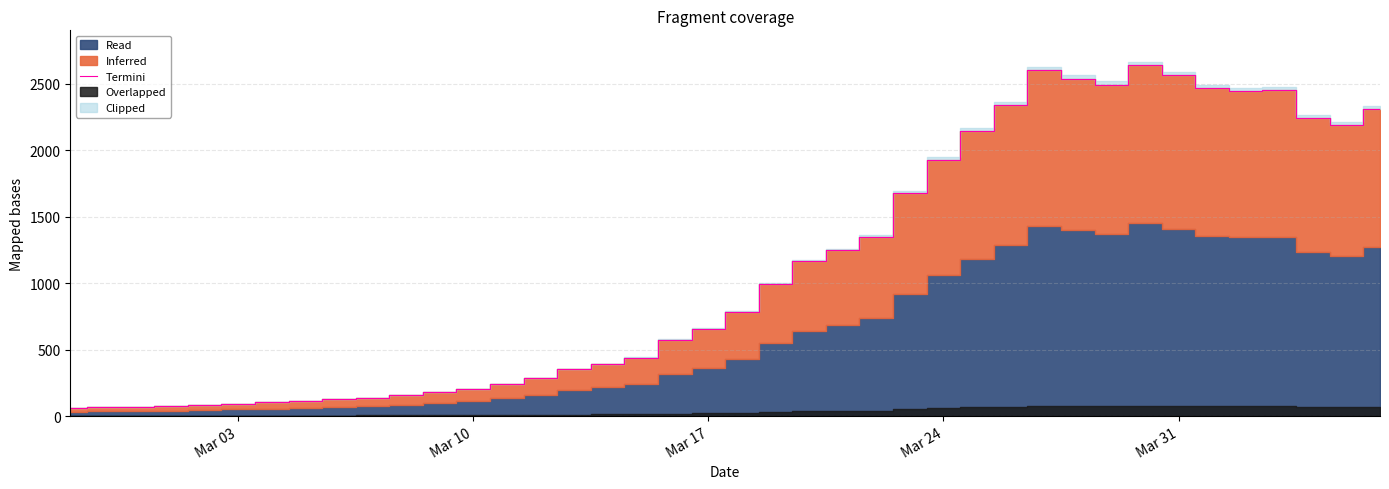

What is the minimum value shown in the chart?

61